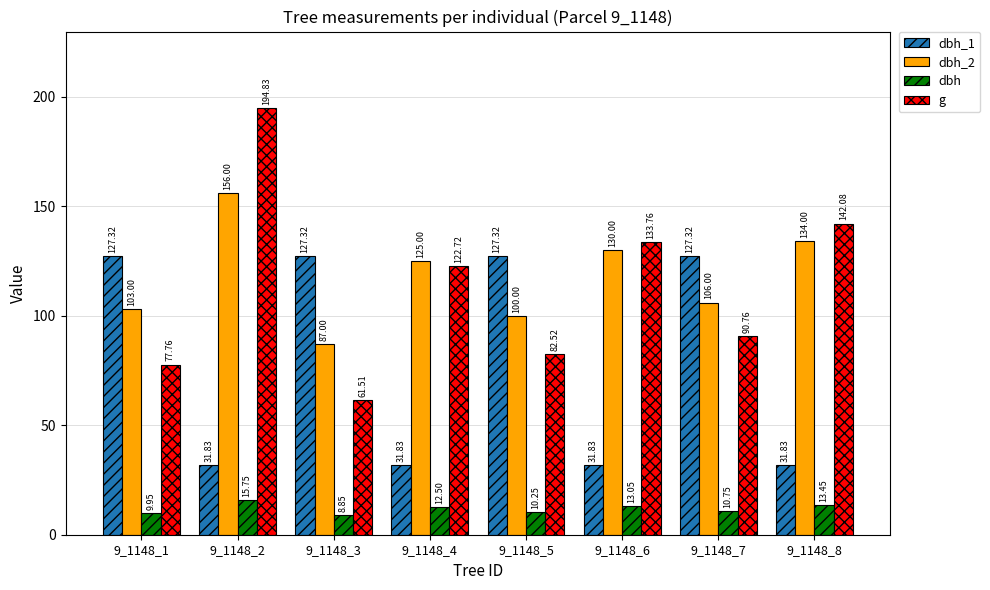

Is it true that g equals 113.1 at 9_1148_1?

False